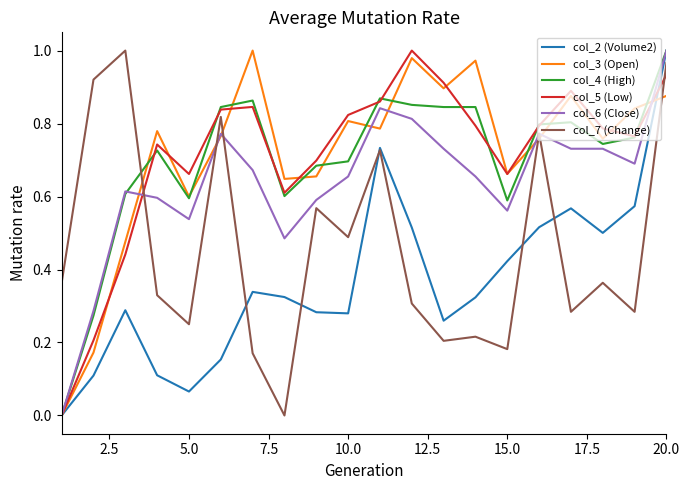

Is this an area chart (filled region under the line)?

No